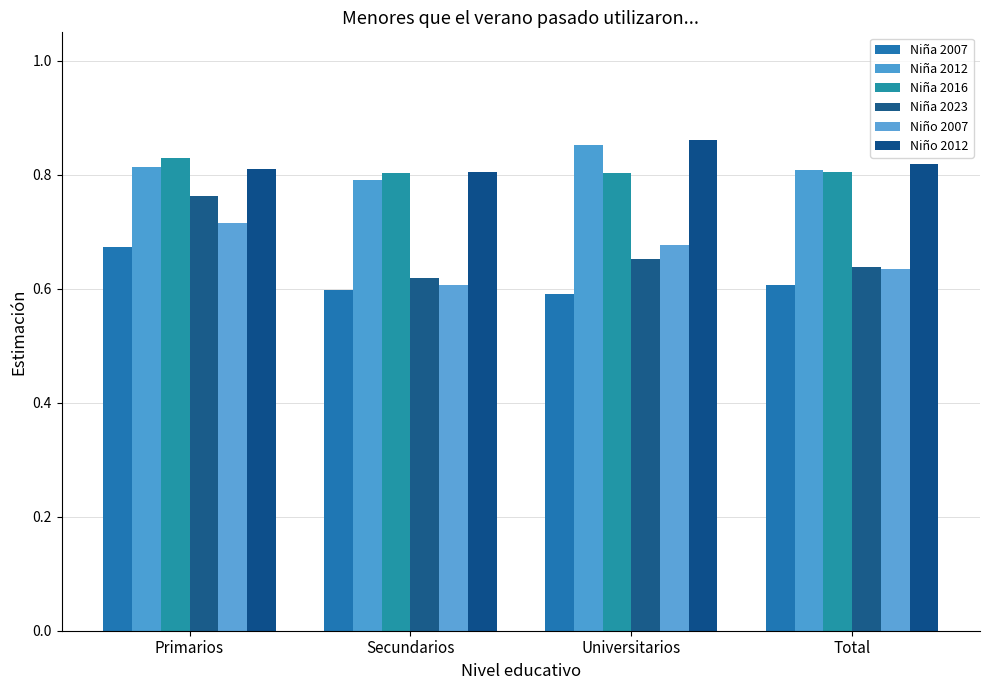

At how many categories does at least one series exceed 0?

4